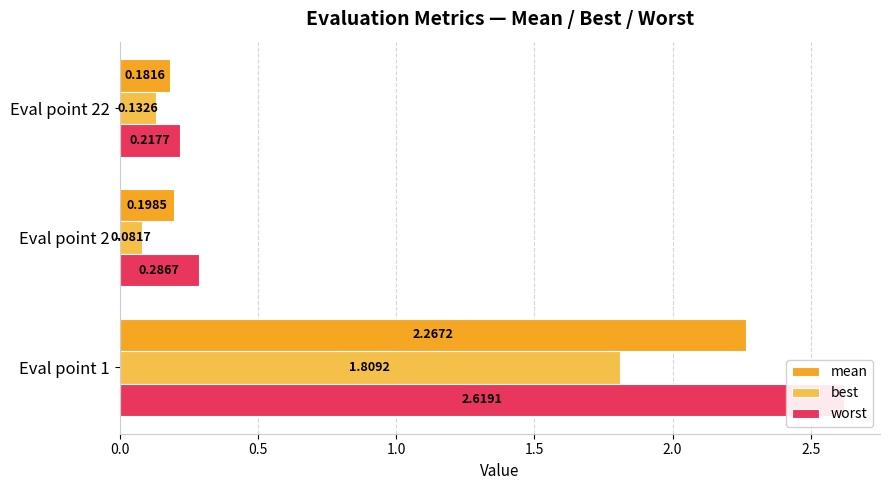

Between Eval point 1 and Eval point 2, which series saw the biggest shift?

worst